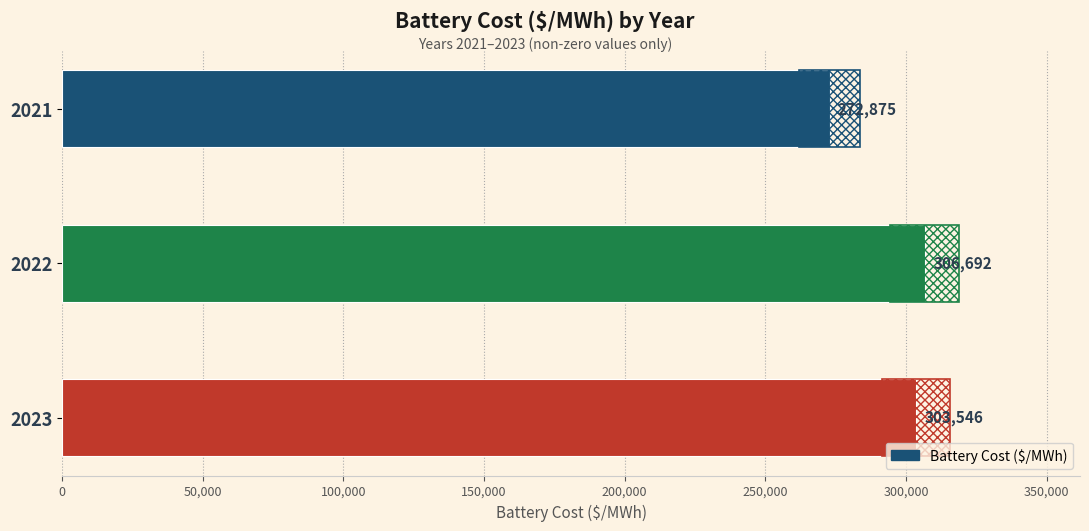

Which has a higher value, 2021 or 2022?

2022